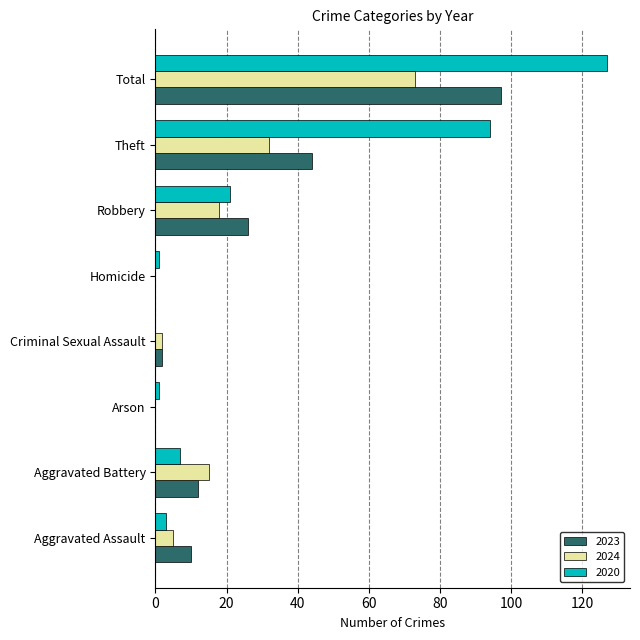

What is the difference between the 2024 values at Aggravated Assault and Total?

68